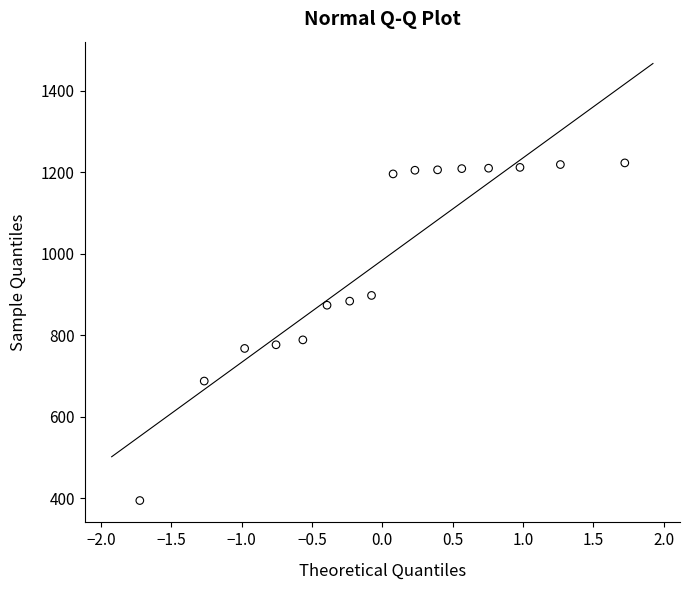

What Y value in the scatter plot is closest to 809?

789